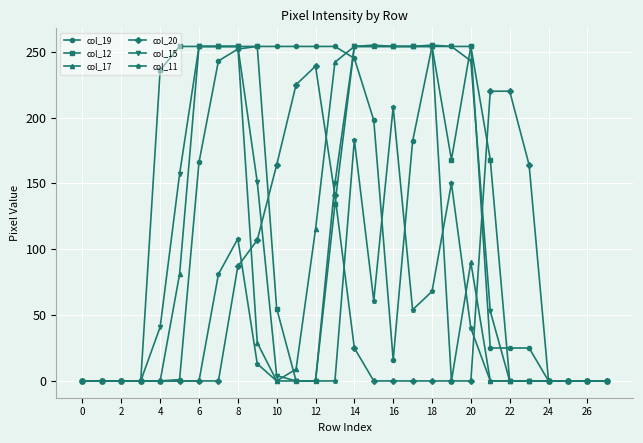

At how many categories does at least one series exceed 217?

19